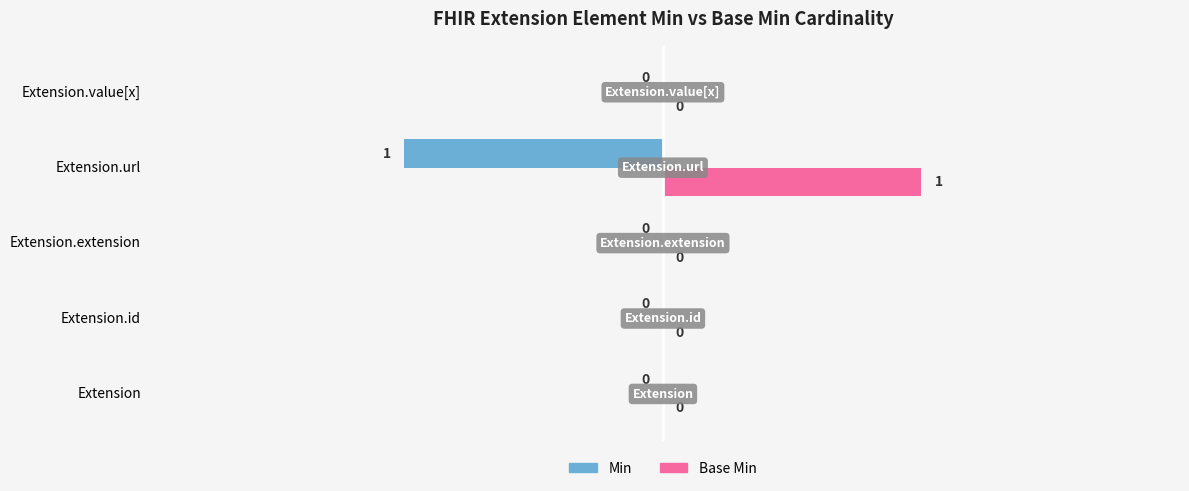

Which category has the highest value across all series?

Extension.url